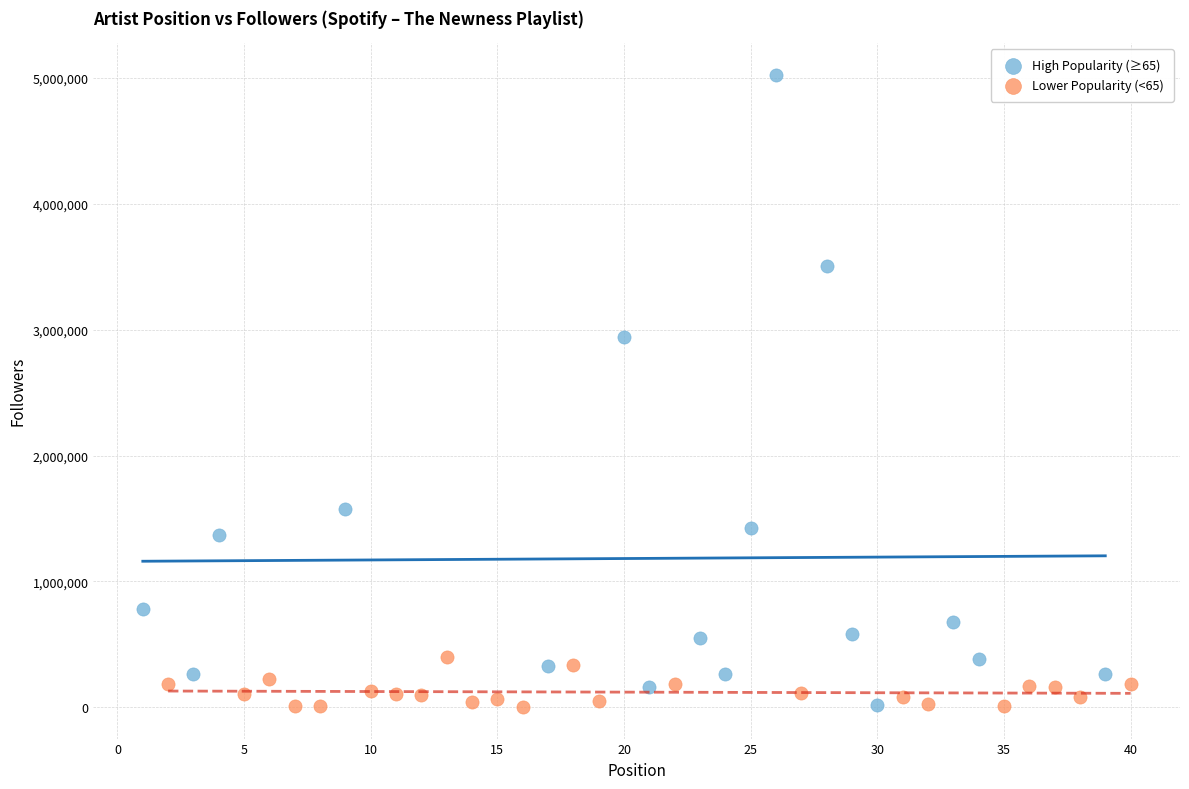

Which series contains the highest Y value?

High Popularity (≥65)